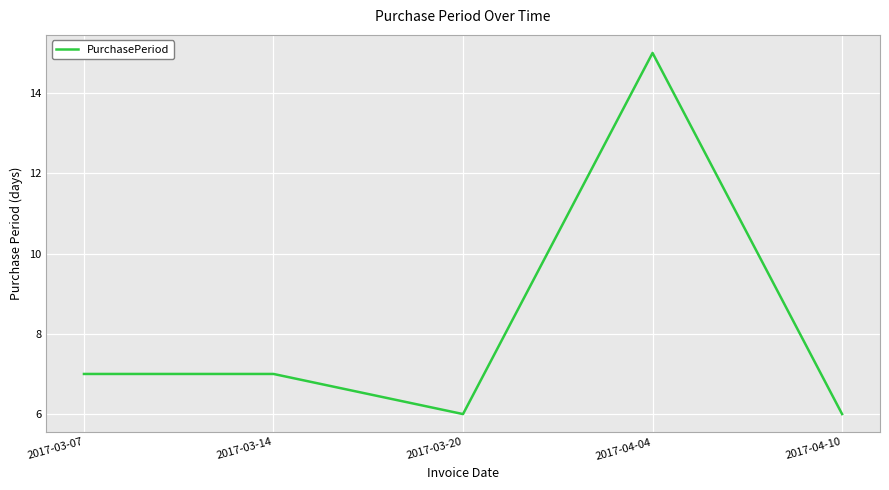

Where is the first local minimum?

2017-03-20